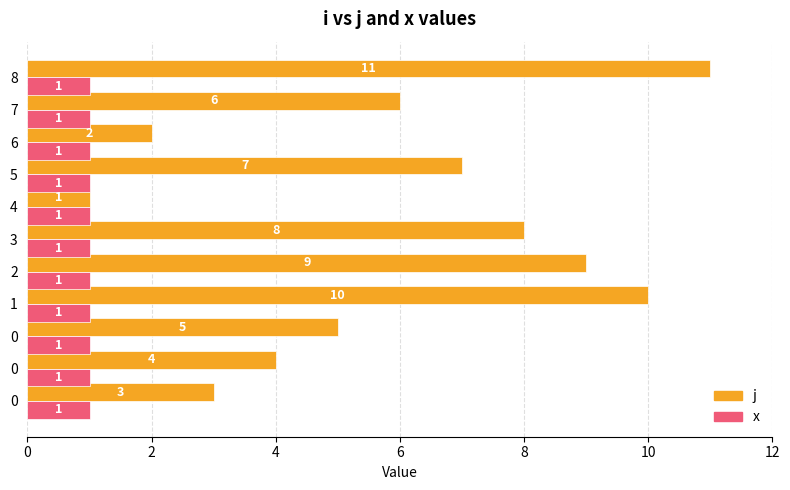

Count the number of categories in the chart.

11